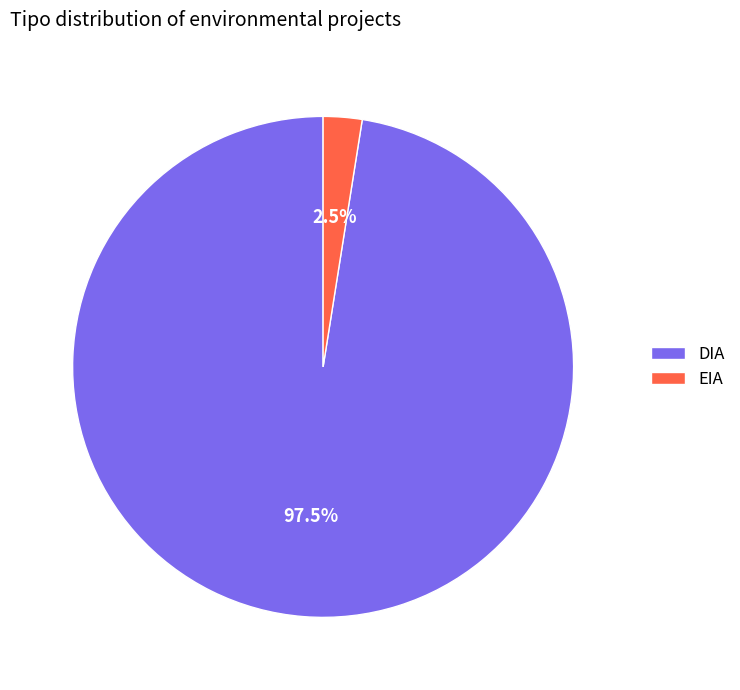

Is it true that DIA is 80% of the pie?

False